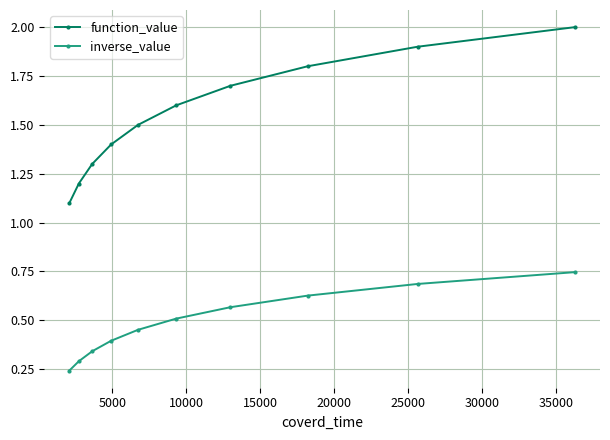

Rank the series by their maximum value, from highest to lowest.

function_value, inverse_value